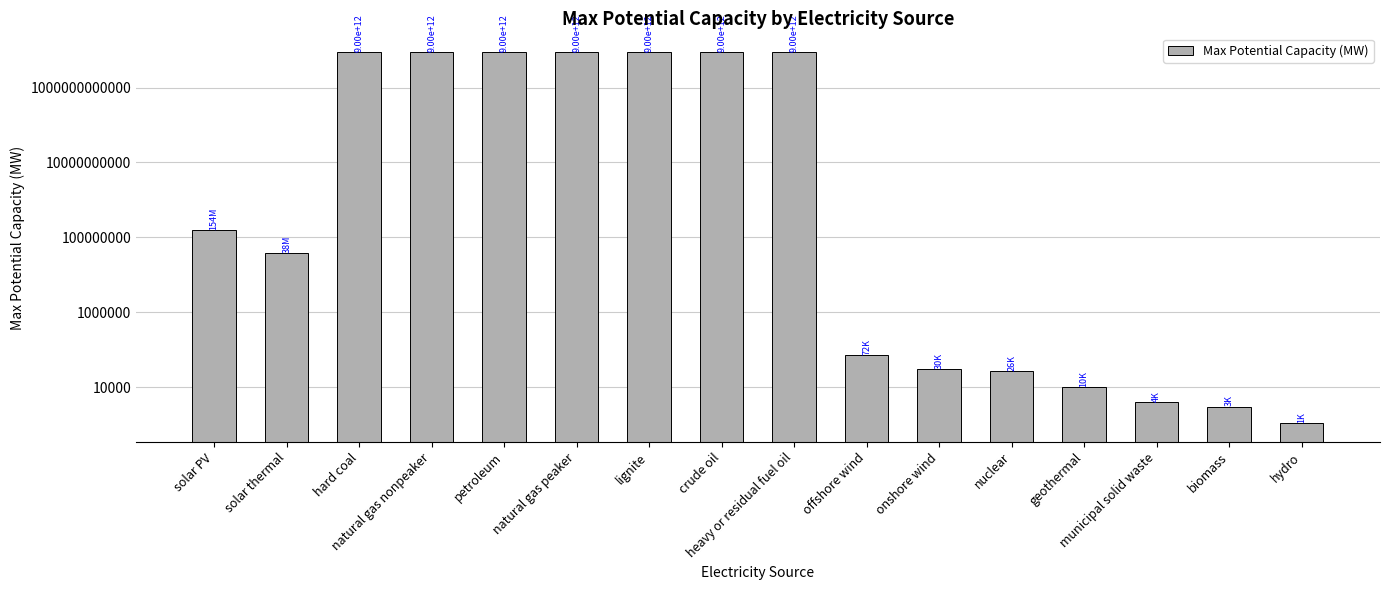

Are the bars horizontal?

No